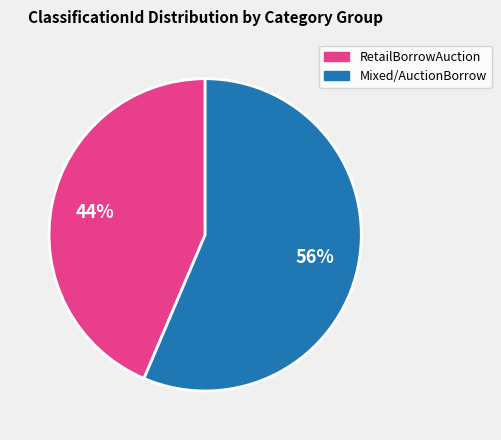

What is the ratio of the value at Mixed/AuctionBorrow to the value at RetailBorrowAuction?

1.3